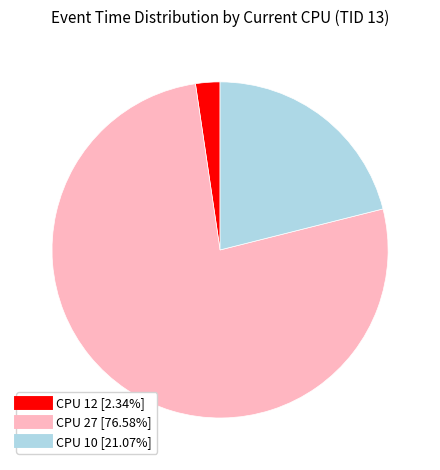

Does any single category account for the majority?

Yes